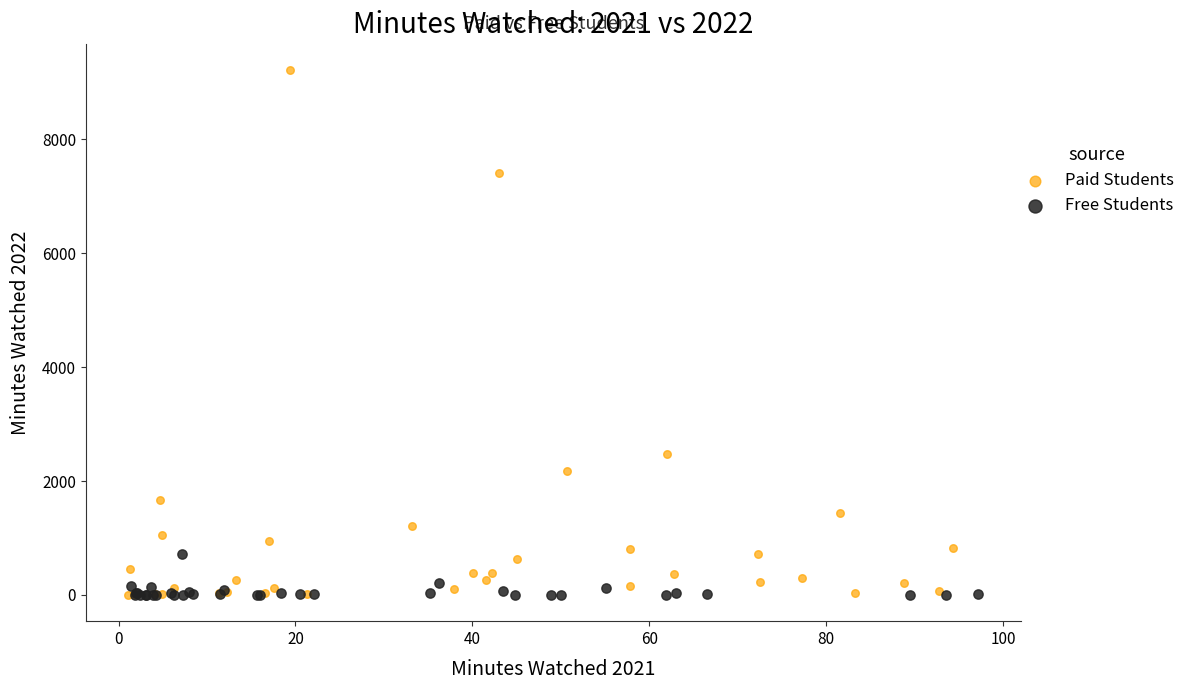

Which series contains the highest Y value?

Paid Students